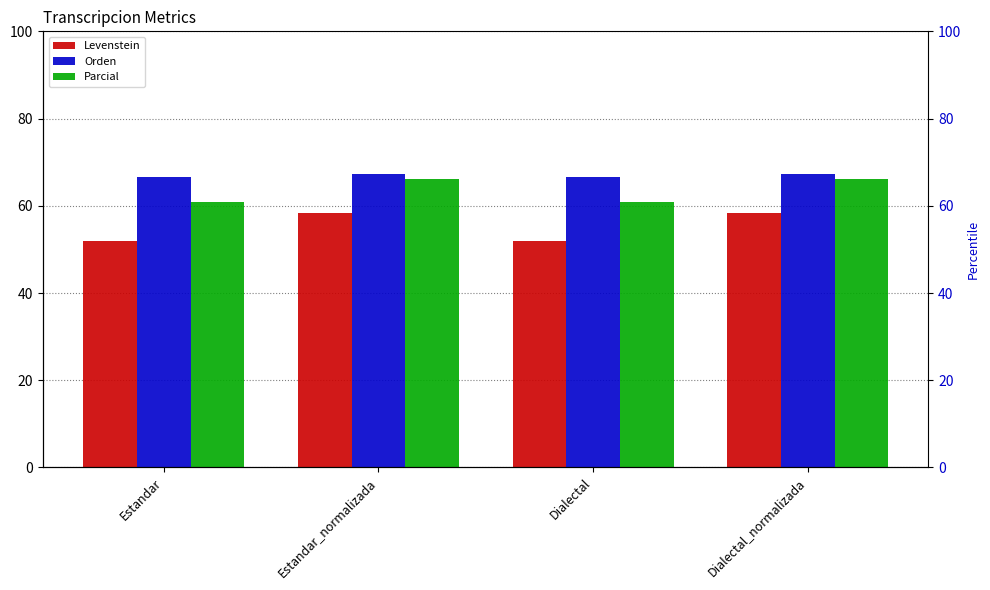

Which series changed the most between Estandar and Estandar_normalizada?

Levenstein